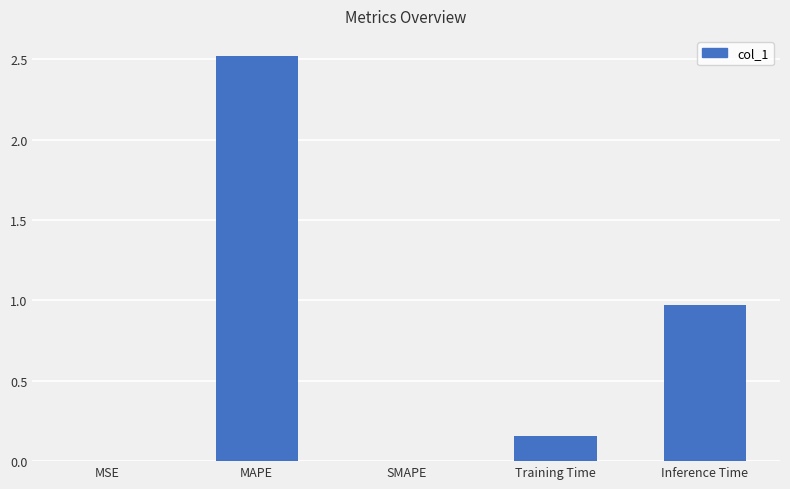

Count the number of categories in the chart.

5